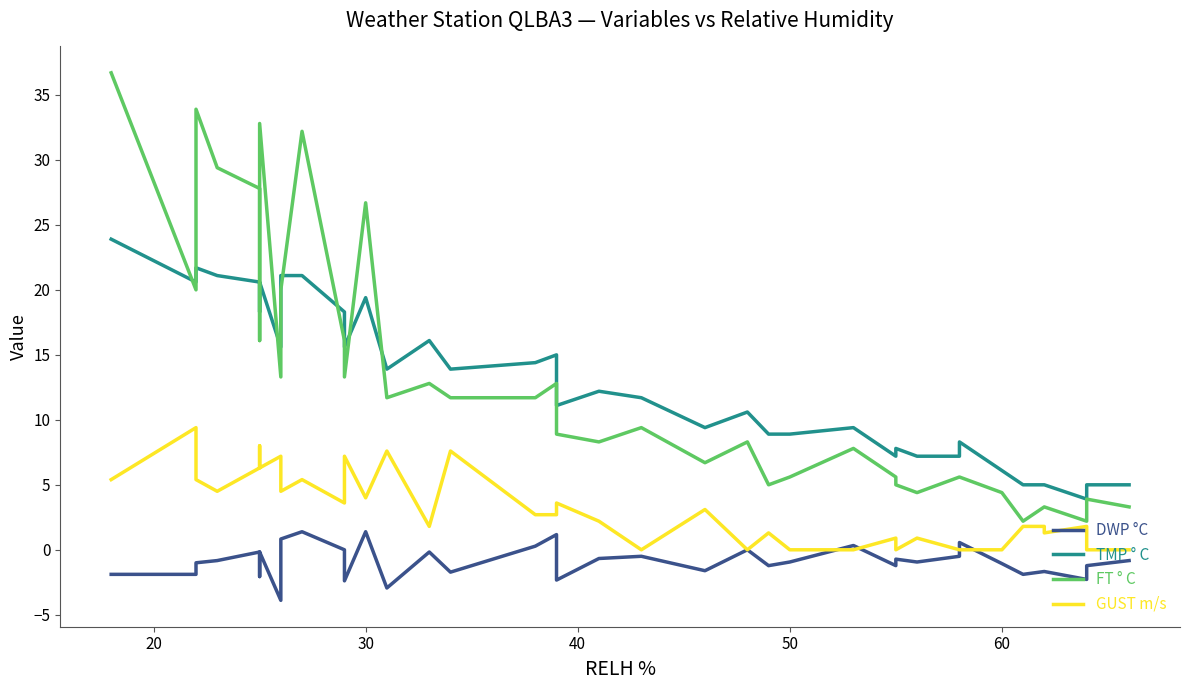

True or false: DWP °C and FT ° C intersect in this chart.

False